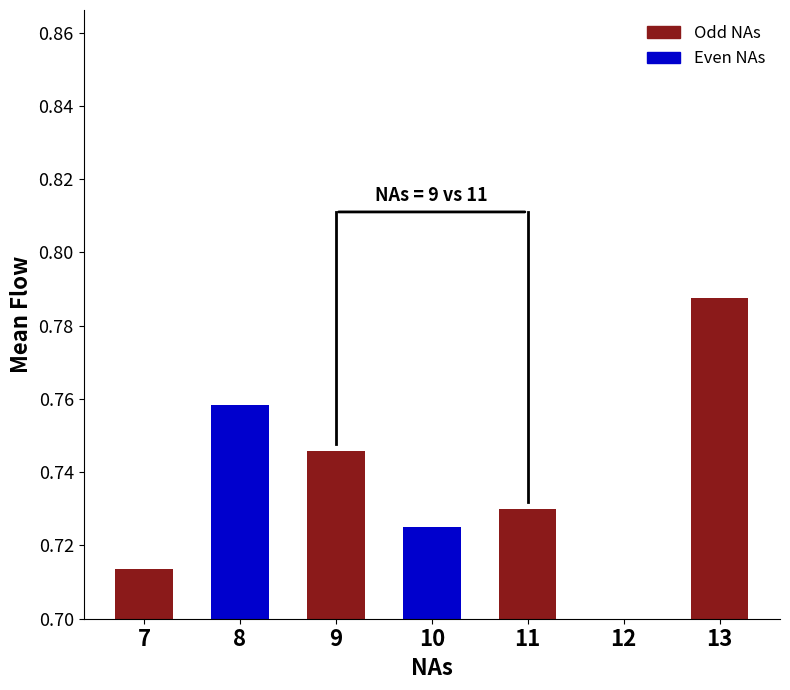

Are the bars grouped side by side (vs. stacked)?

No